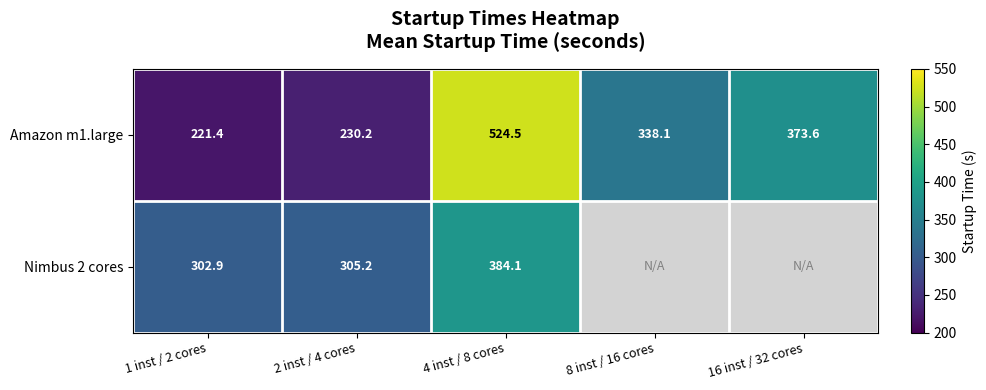

How many values in the Amazon m1.large series exceed 338?

3